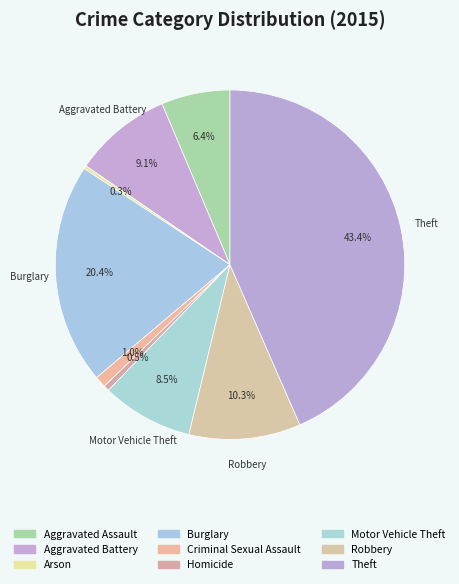

Which slice is the largest?

Theft